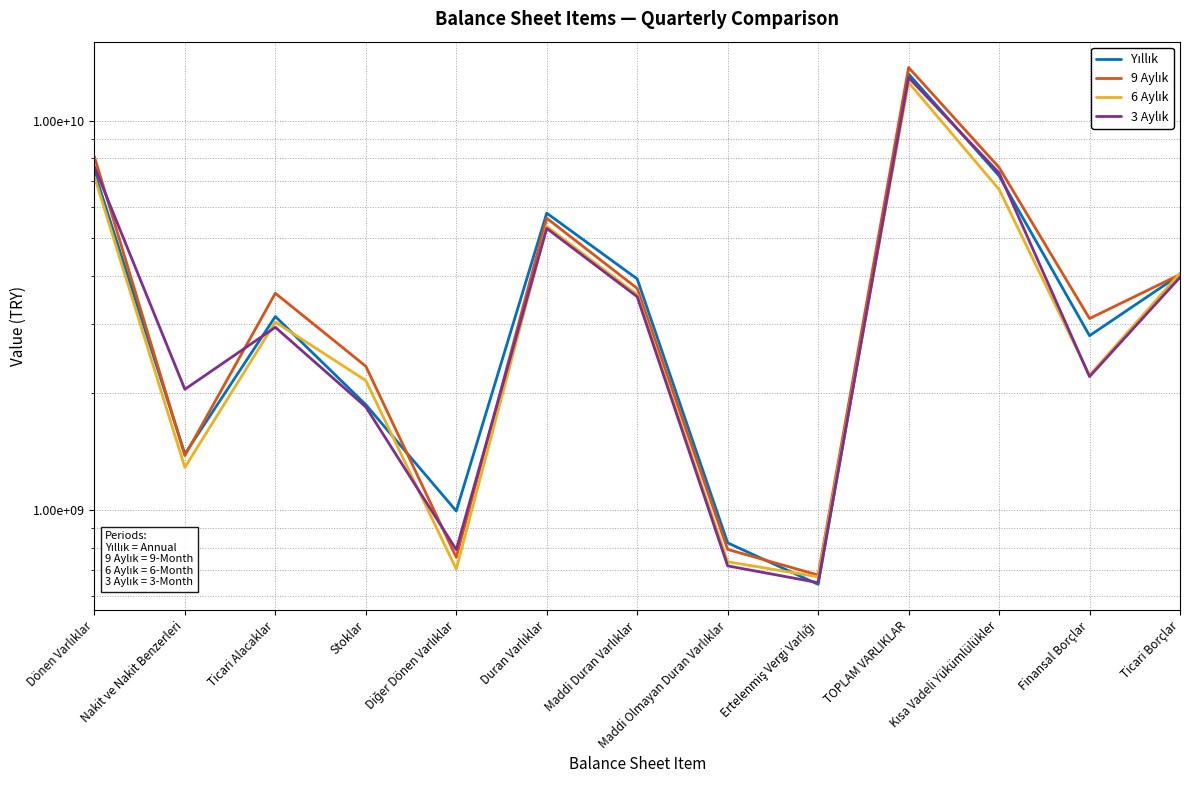

Which series changed the most between Dönen Varlıklar and Diğer Dönen Varlıklar?

9 Aylık